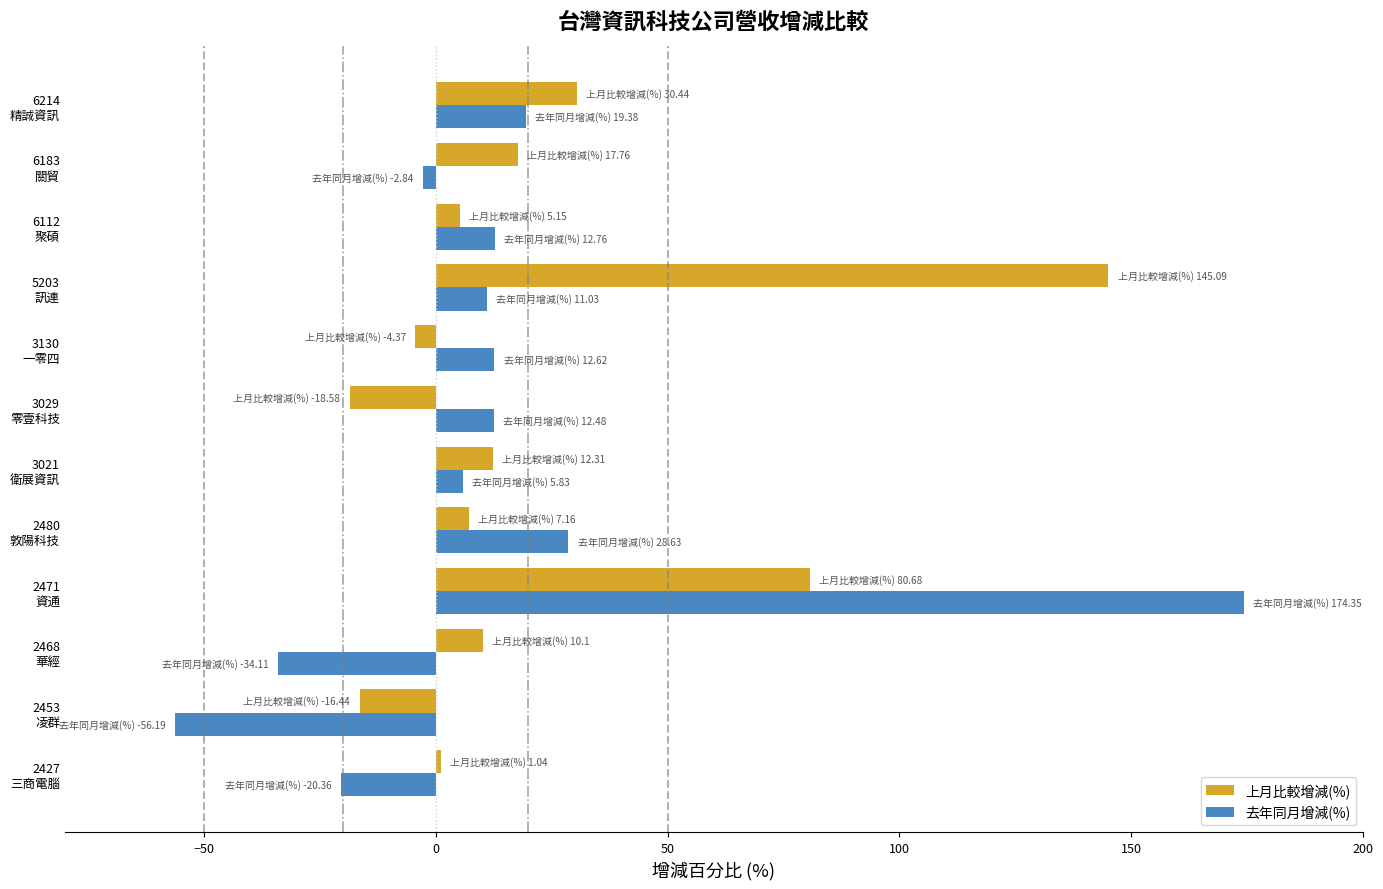

What is the average value of the 去年同月增減(%) series?

13.6